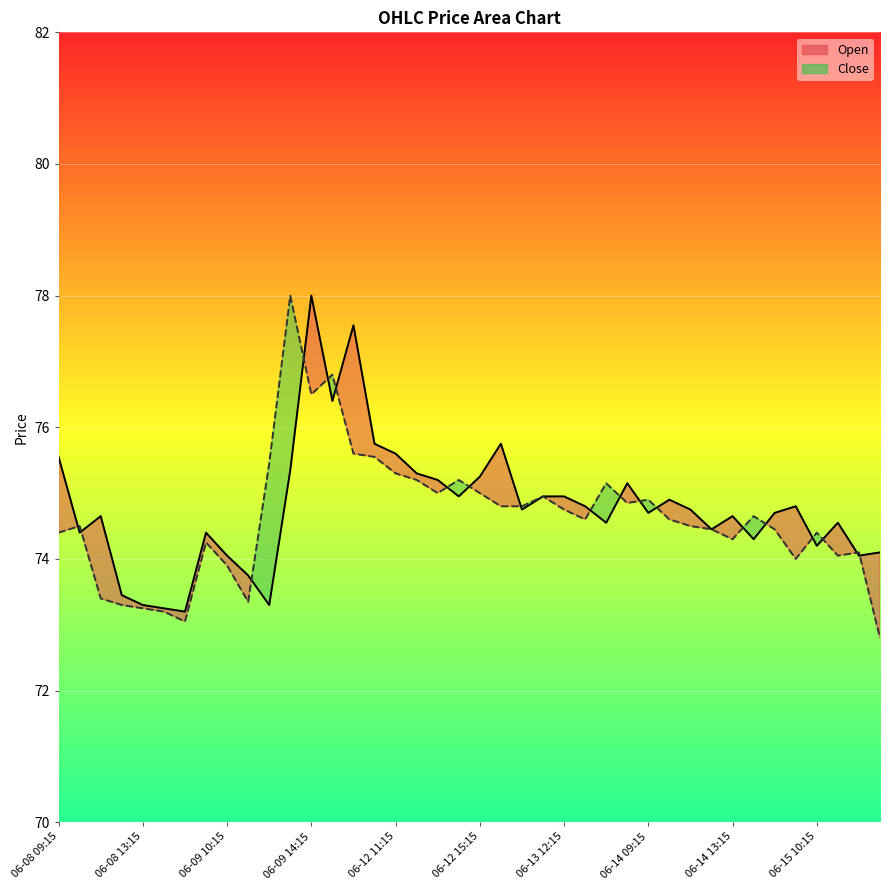

List the series in order of their peak value, lowest first.

Open, Close